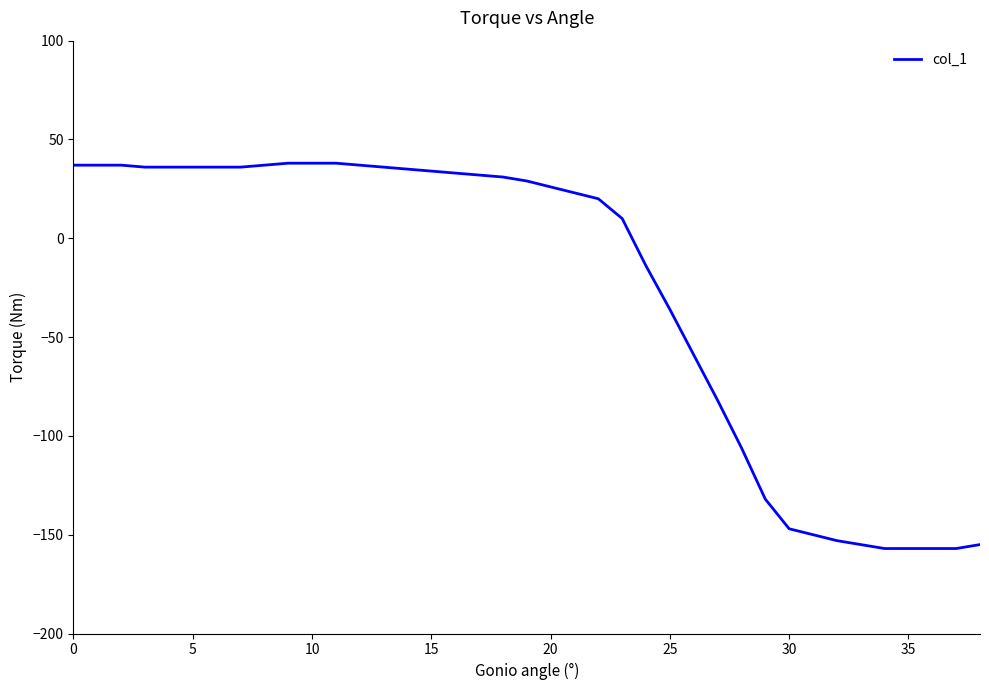

How many values are below zero?

15